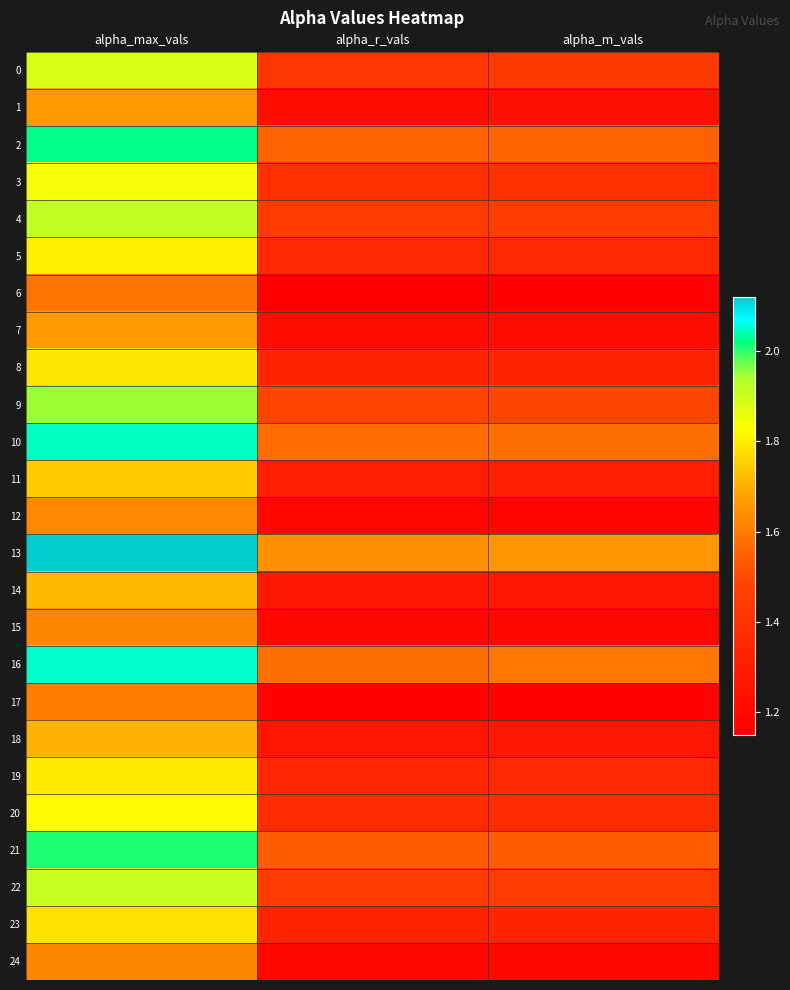

Rank the series by their maximum value, from lowest to highest.

6, 17, 24, 15, 12, 7, 1, 18, 14, 11, 23, 8, 19, 5, 20, 3, 0, 22, 4, 9, 21, 2, 10, 16, 13